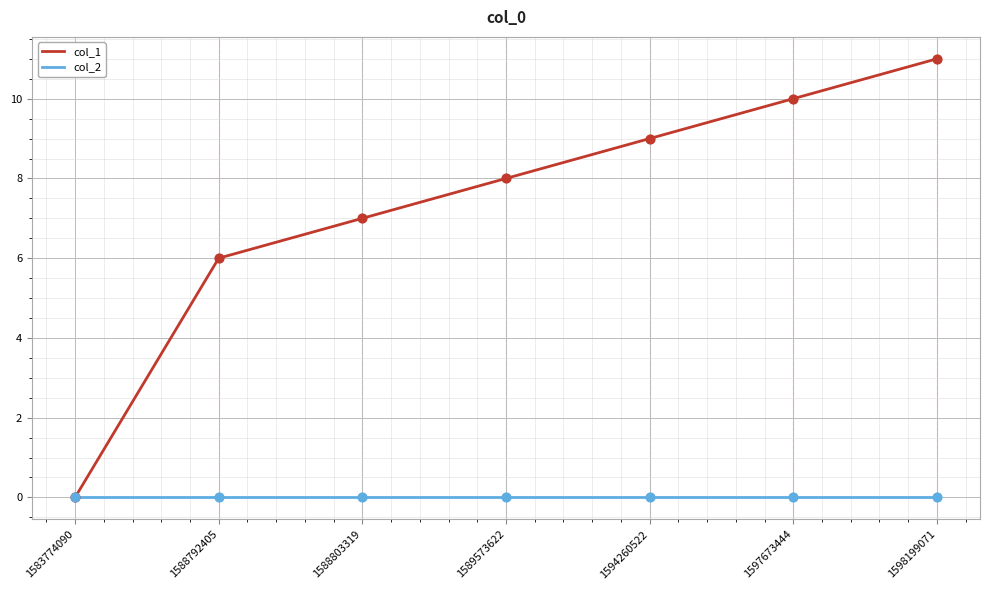

What is the total value across all series at 1588792405?

6